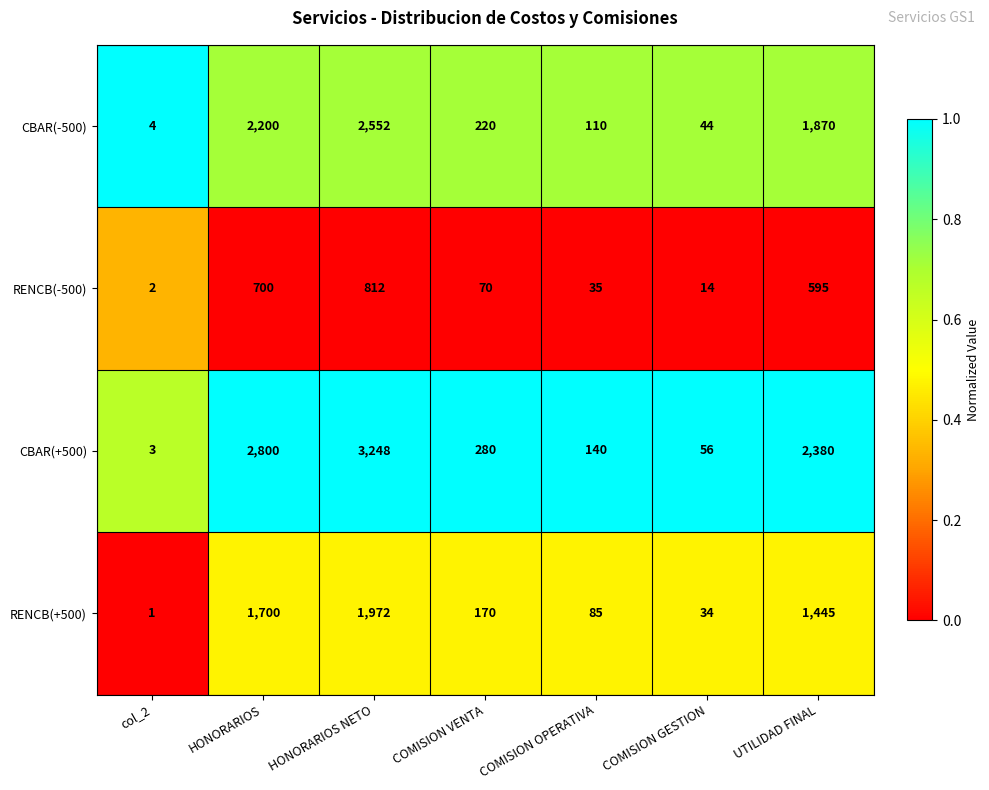

Reading left to right, what are all the values shown in this chart?

CBAR(-500): col_2=4	HONORARIOS=2200	HONORARIOS NETO=2552	COMISION VENTA=220	COMISION OPERATIVA=110	COMISION GESTION=44	UTILIDAD FINAL=1870
RENCB(-500): col_2=2	HONORARIOS=700	HONORARIOS NETO=812	COMISION VENTA=70	COMISION OPERATIVA=35	COMISION GESTION=14	UTILIDAD FINAL=595
CBAR(+500): col_2=3	HONORARIOS=2800	HONORARIOS NETO=3248	COMISION VENTA=280	COMISION OPERATIVA=140	COMISION GESTION=56	UTILIDAD FINAL=2380
RENCB(+500): col_2=1	HONORARIOS=1700	HONORARIOS NETO=1972	COMISION VENTA=170	COMISION OPERATIVA=85	COMISION GESTION=34	UTILIDAD FINAL=1445